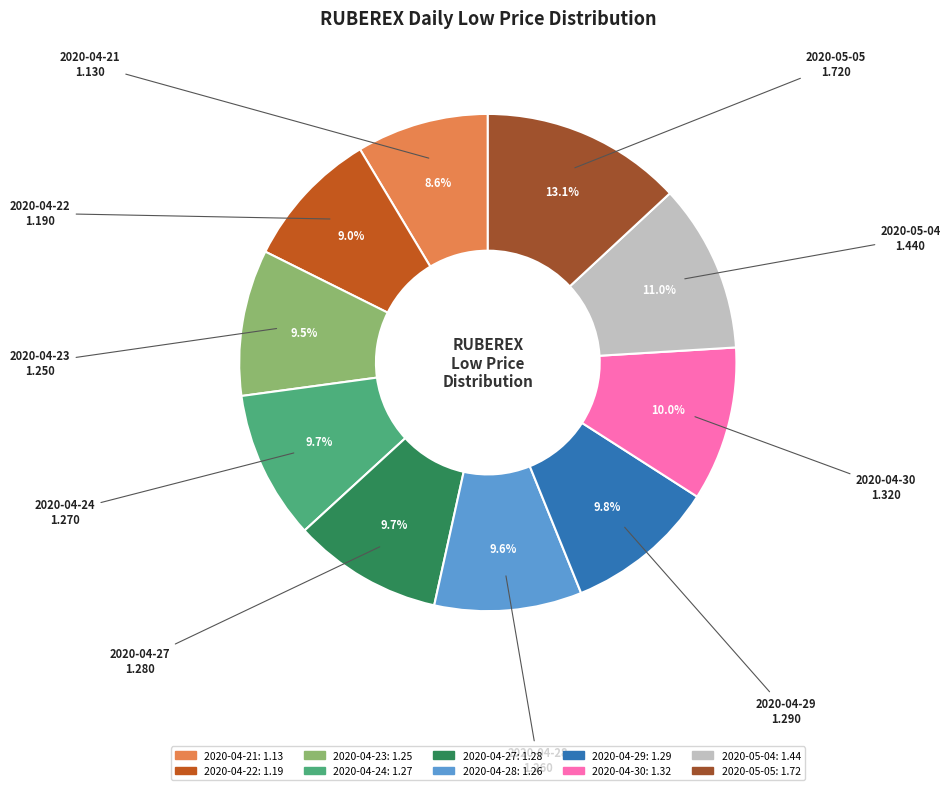

Approximately how many times larger is the value at 2020-05-05 compared to 2020-04-29?

1.3